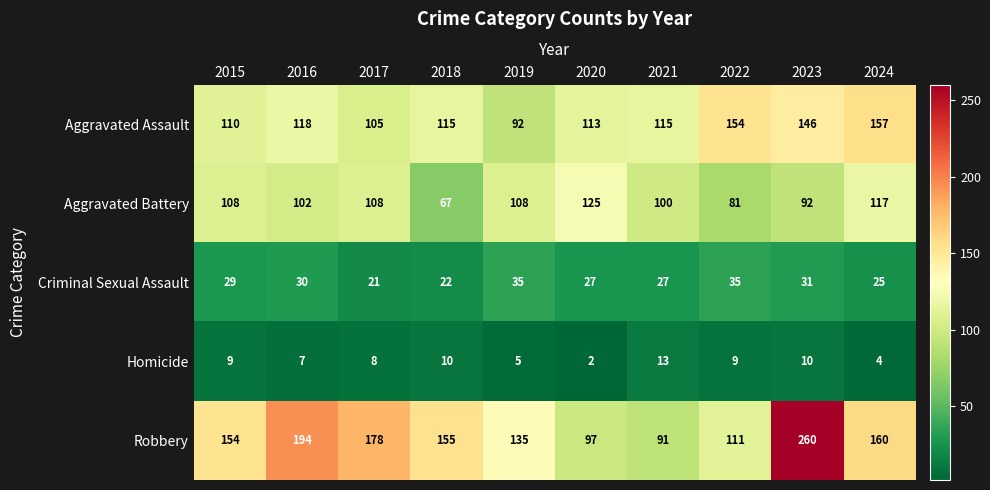

At 2022, list the series in order from smallest to largest.

Homicide, Criminal Sexual Assault, Aggravated Battery, Robbery, Aggravated Assault